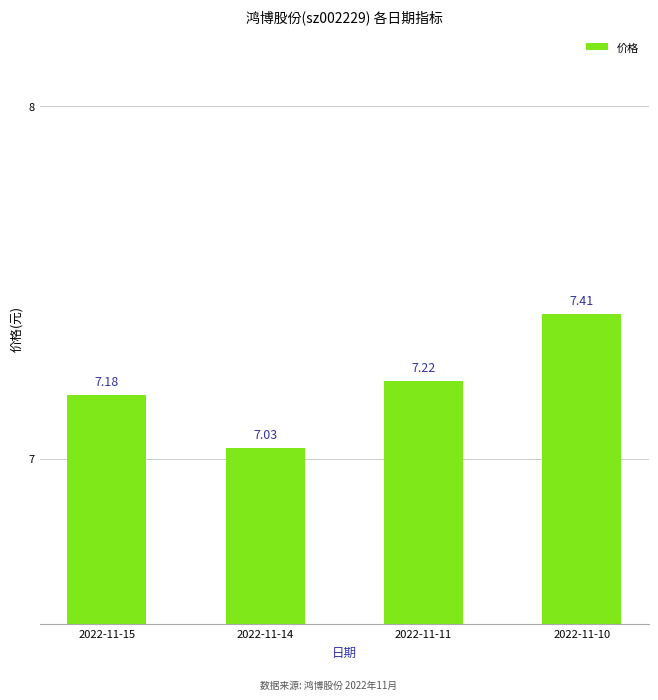

What is the ratio of the value at 2022-11-11 to the value at 2022-11-10?

1.0